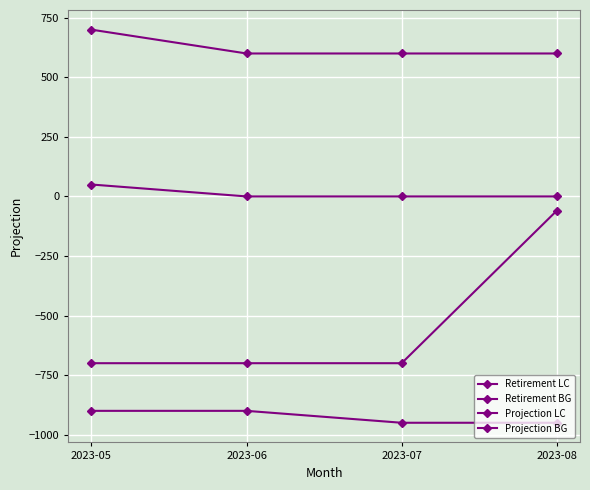

What is the lowest value of the Projection BG series?

-700